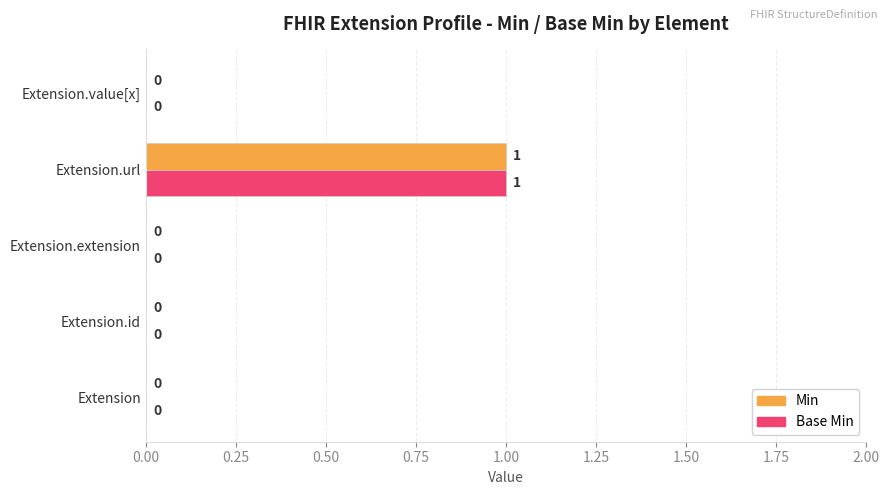

How many Base Min values are between 0 and 1?

5